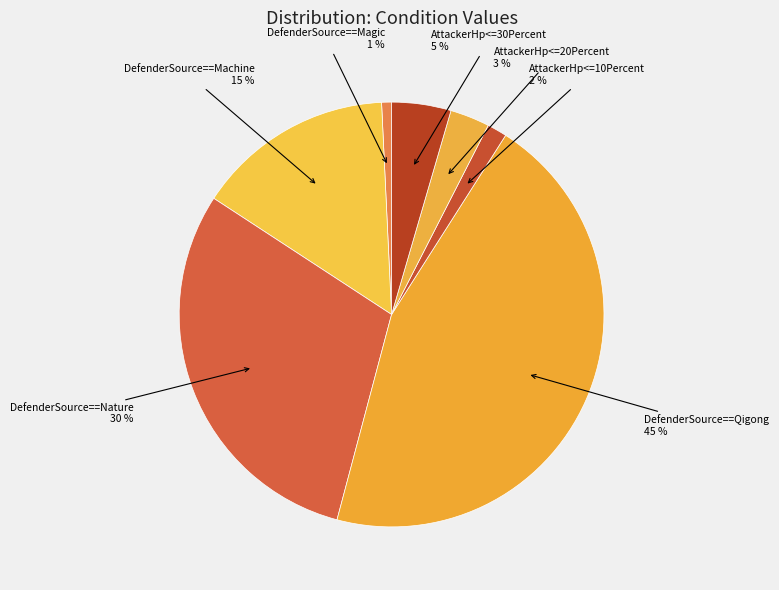

To the nearest percent, what is the combined percentage of AttackerHp<=20Percent and DefenderSource==Qigong?

48%